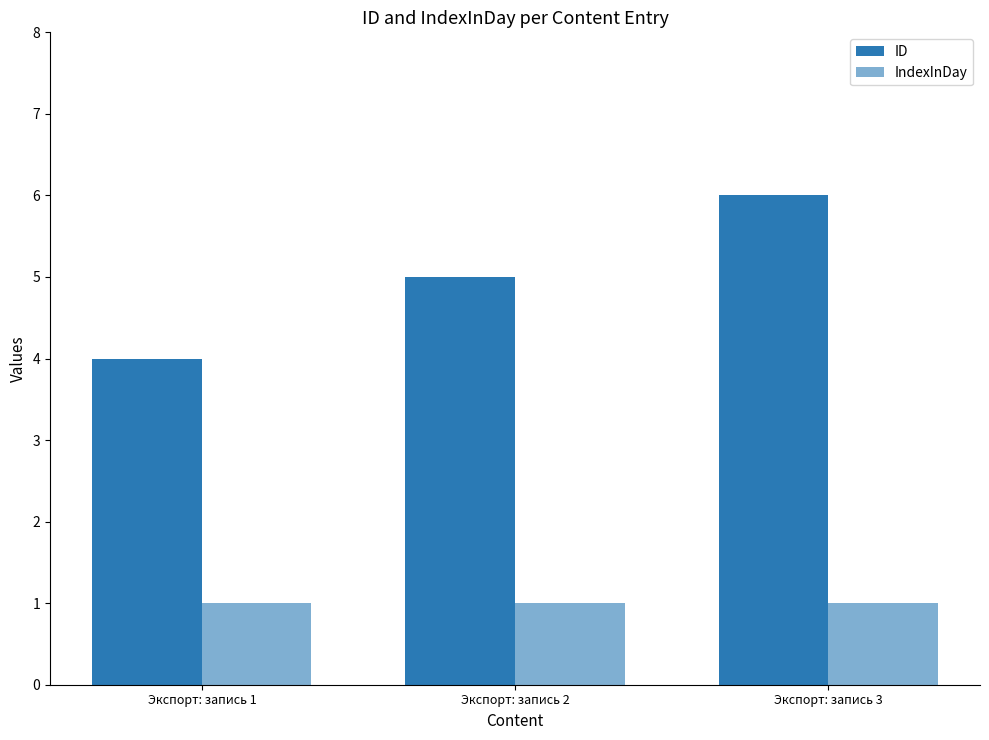

The value of IndexInDay at Экспорт: запись 1 is 1. True or false?

True